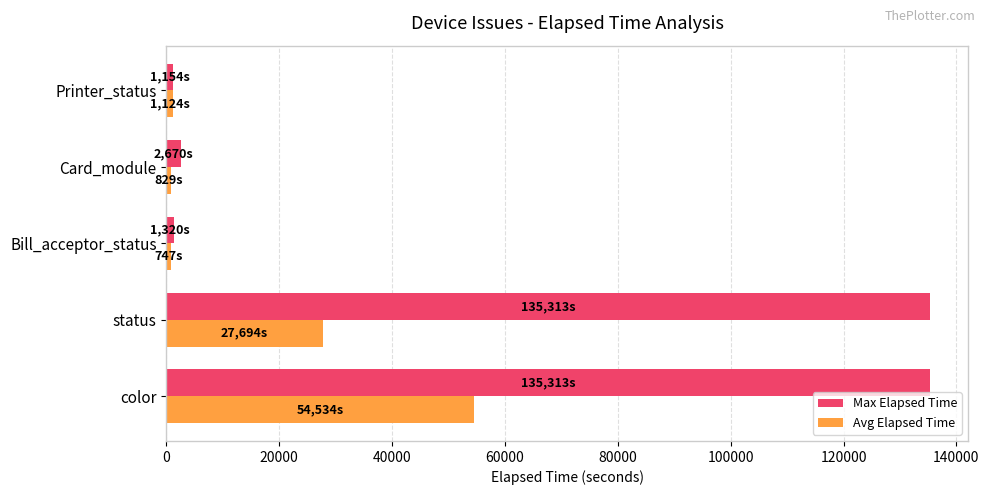

Count the number of data series in this chart.

2